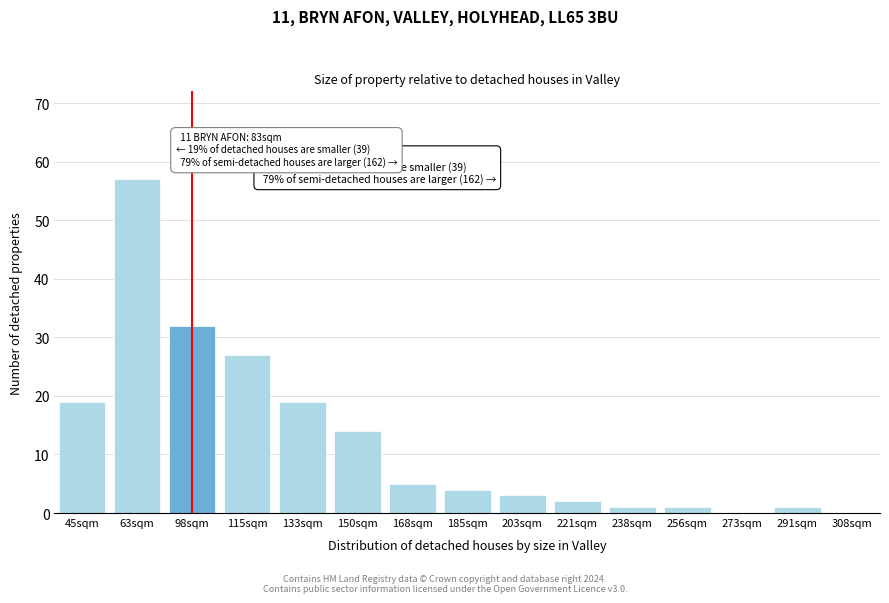

Reading left to right, list all the values displayed in this chart.

45sqm=19	63sqm=57	98sqm=32	115sqm=27	133sqm=19	150sqm=14	168sqm=5	185sqm=4	203sqm=3	221sqm=2	238sqm=1	256sqm=1	273sqm=0	291sqm=1	308sqm=0